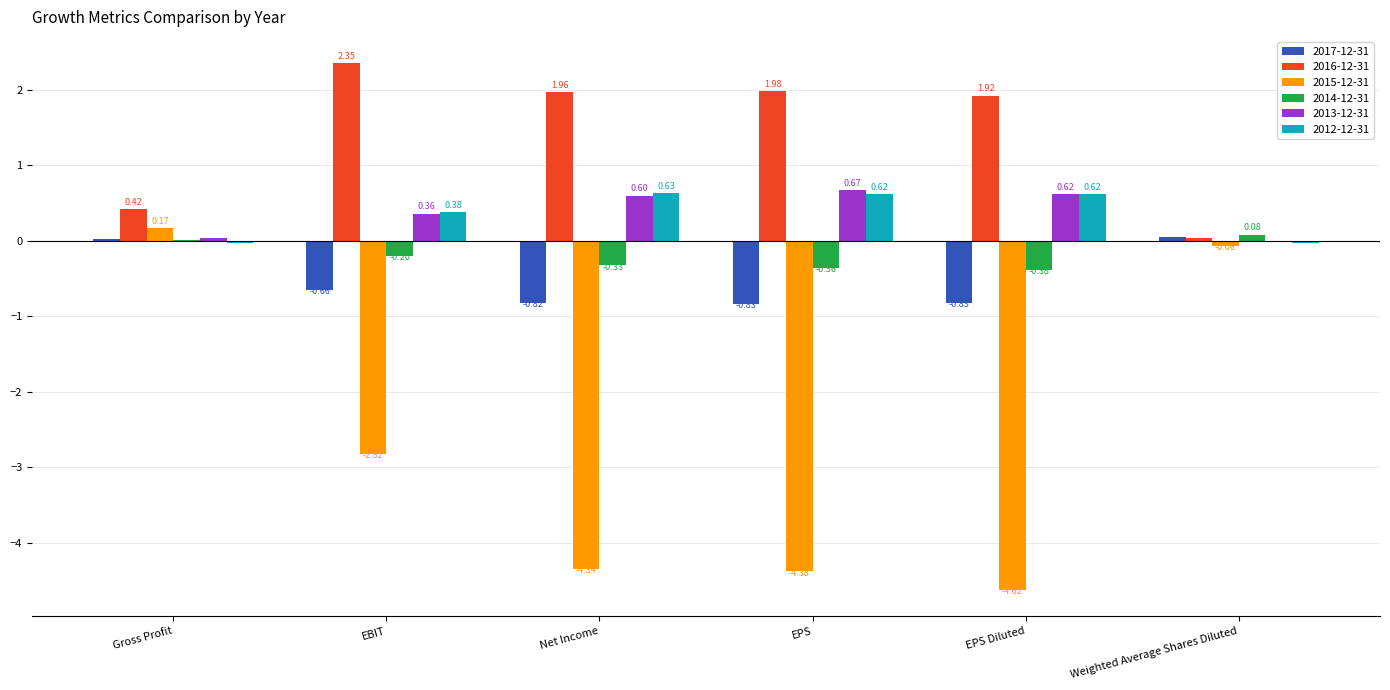

What are all the series names shown in the legend?

2017-12-31, 2016-12-31, 2015-12-31, 2014-12-31, 2013-12-31, 2012-12-31